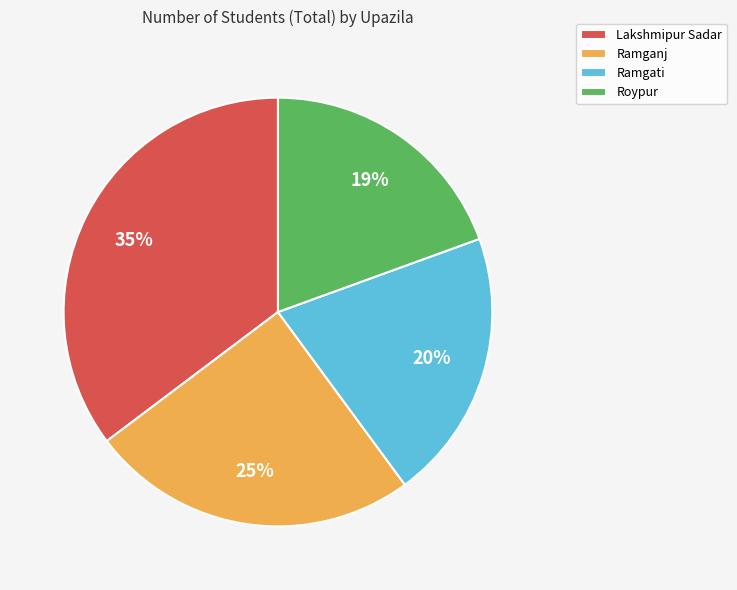

What is the ratio of the value at Ramganj to the value at Roypur?

1.3